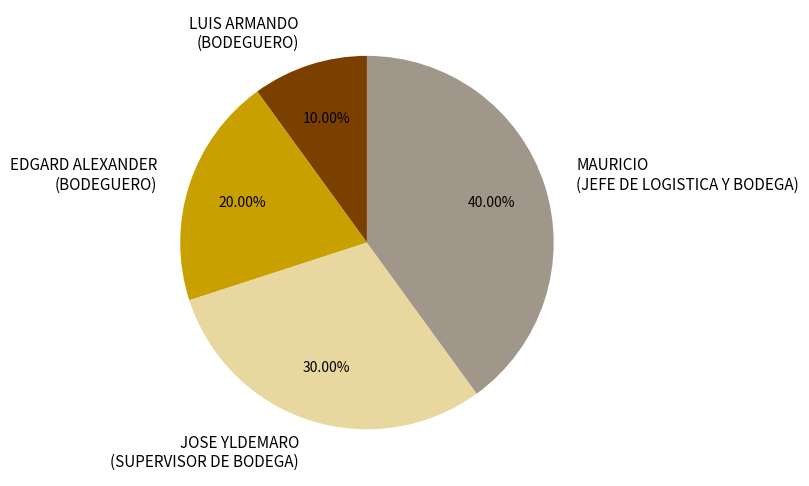

True or false: JOSE YLDEMARO accounts for 42% of the total.

False